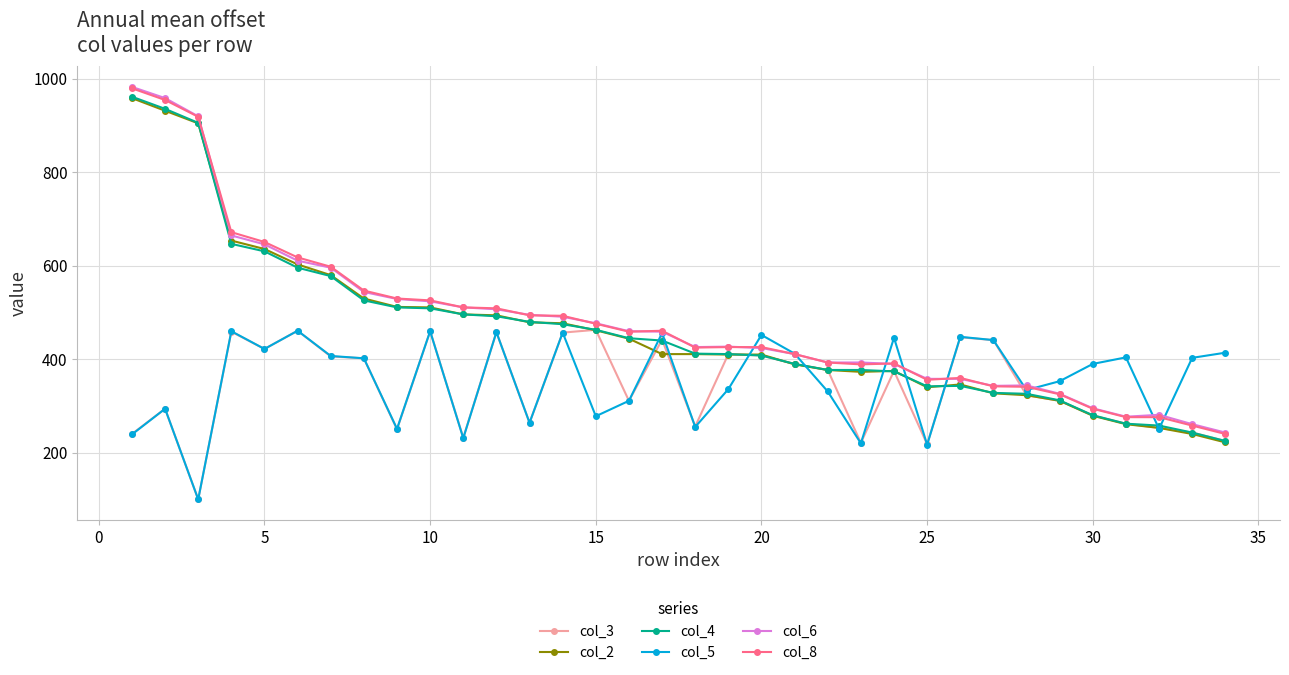

What is the maximum value for col_6?

983